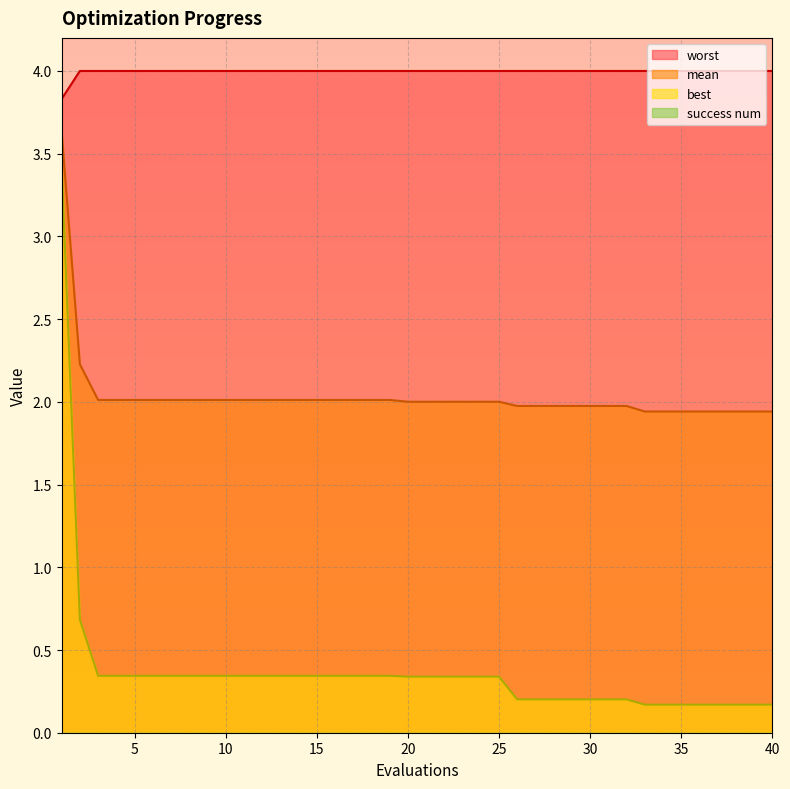

At how many categories does at least one series exceed 1?

40